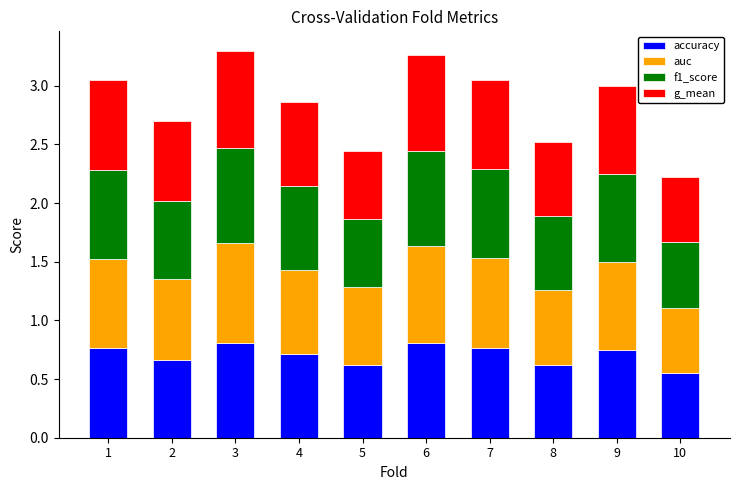

True or false: accuracy has a value of 1.4 at 6.

False